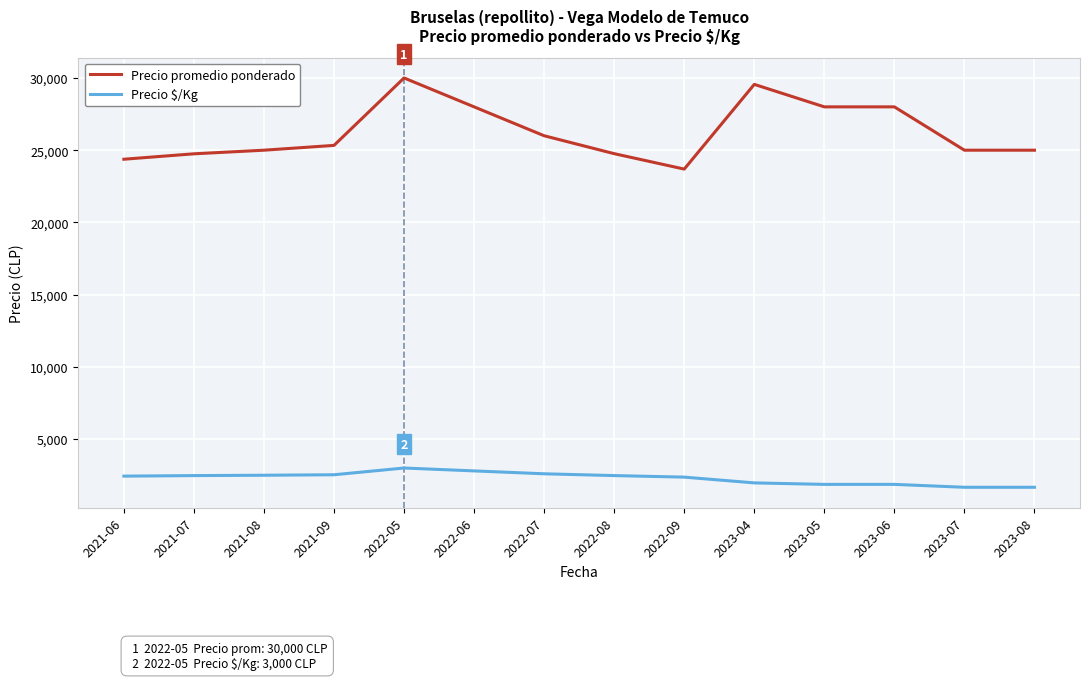

The value of Precio promedio ponderado at 2023-05 is 42790. True or false?

False